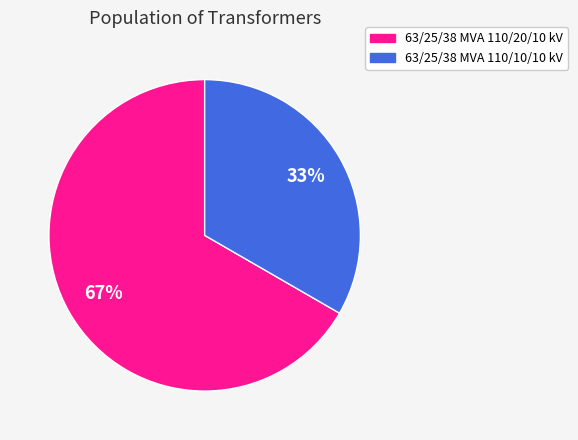

Does 63/25/38 MVA 110/20/10 kV account for over 50% of the chart?

Yes